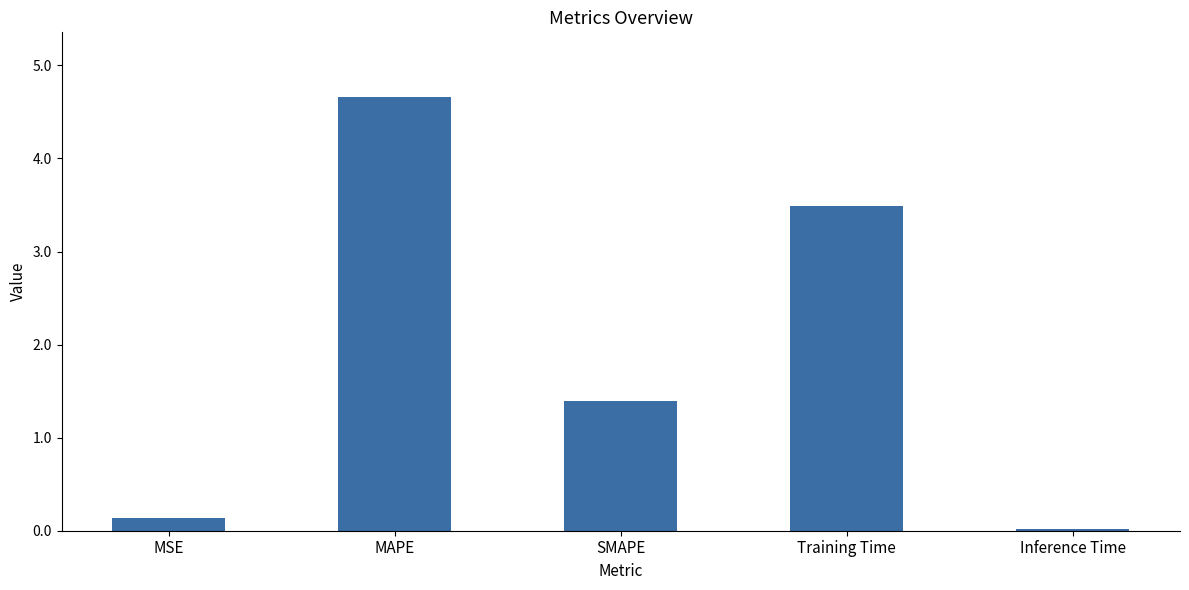

Is it true that the value at Training Time is 3.5?

True